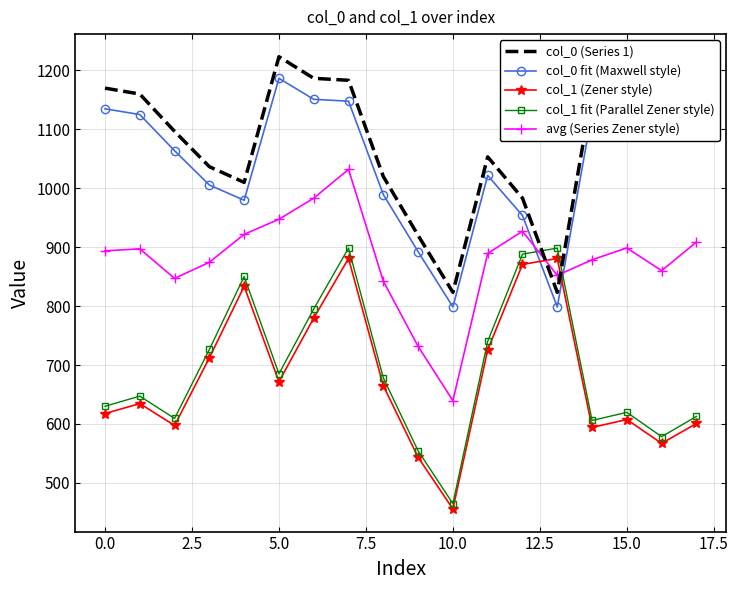

How many series are shown in this chart?

5